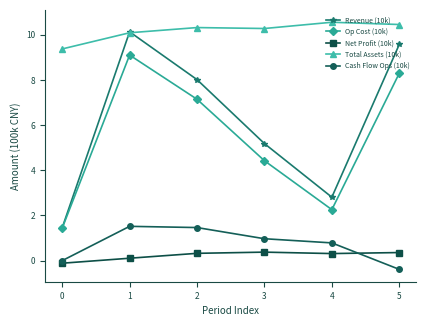

List the series in order of their peak value, lowest first.

Net Profit (10k), Cash Flow Ops (10k), Op Cost (10k), Revenue (10k), Total Assets (10k)